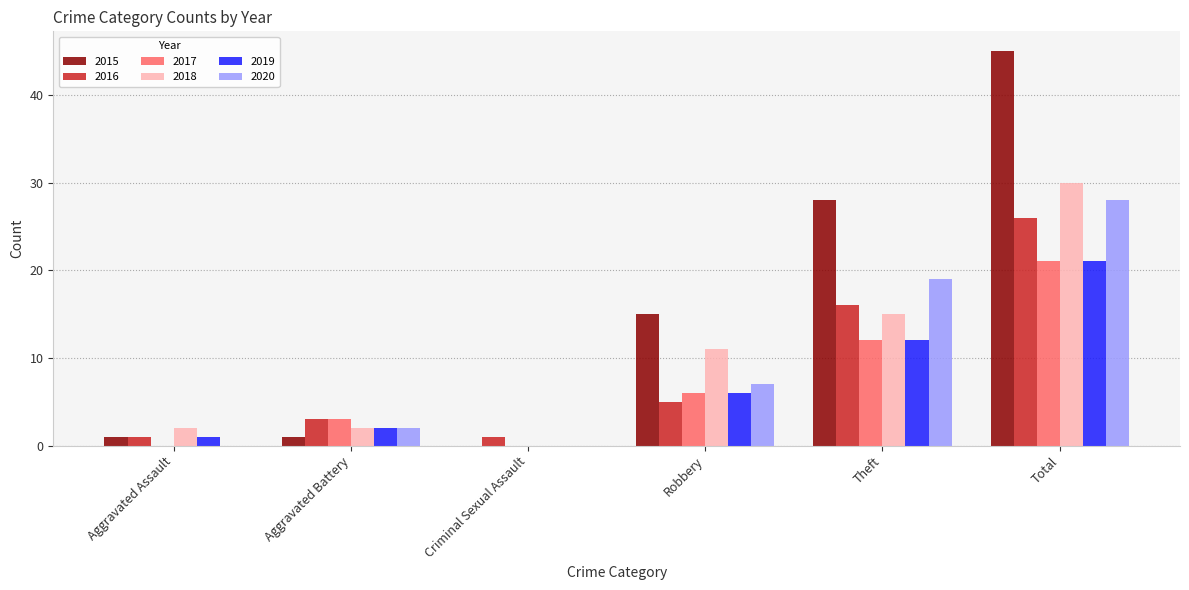

What is the total value across all series at Aggravated Battery?

13